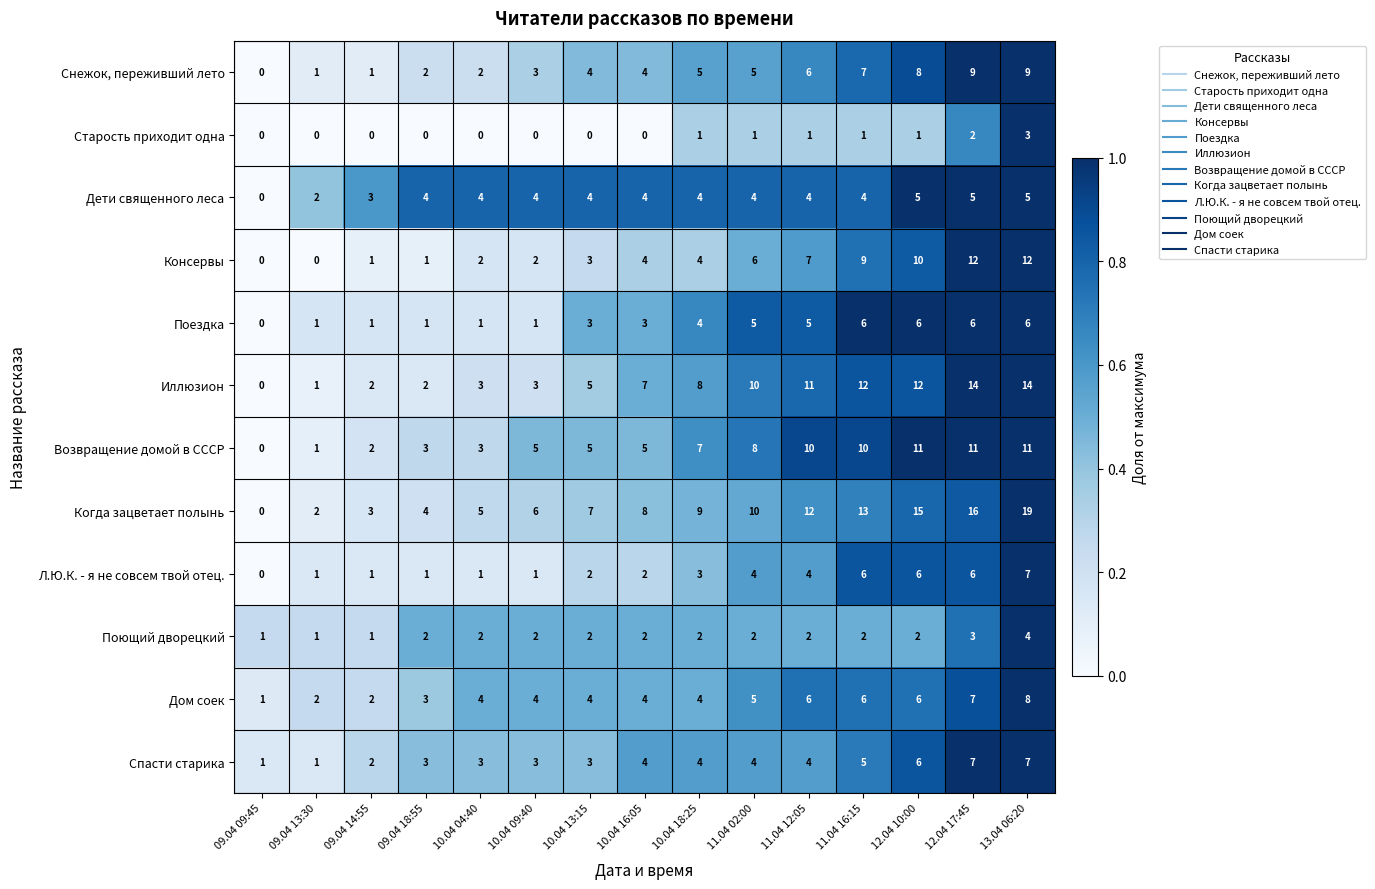

Between 11.04 12:05 and 12.04 17:45, which series saw the biggest shift?

Консервы